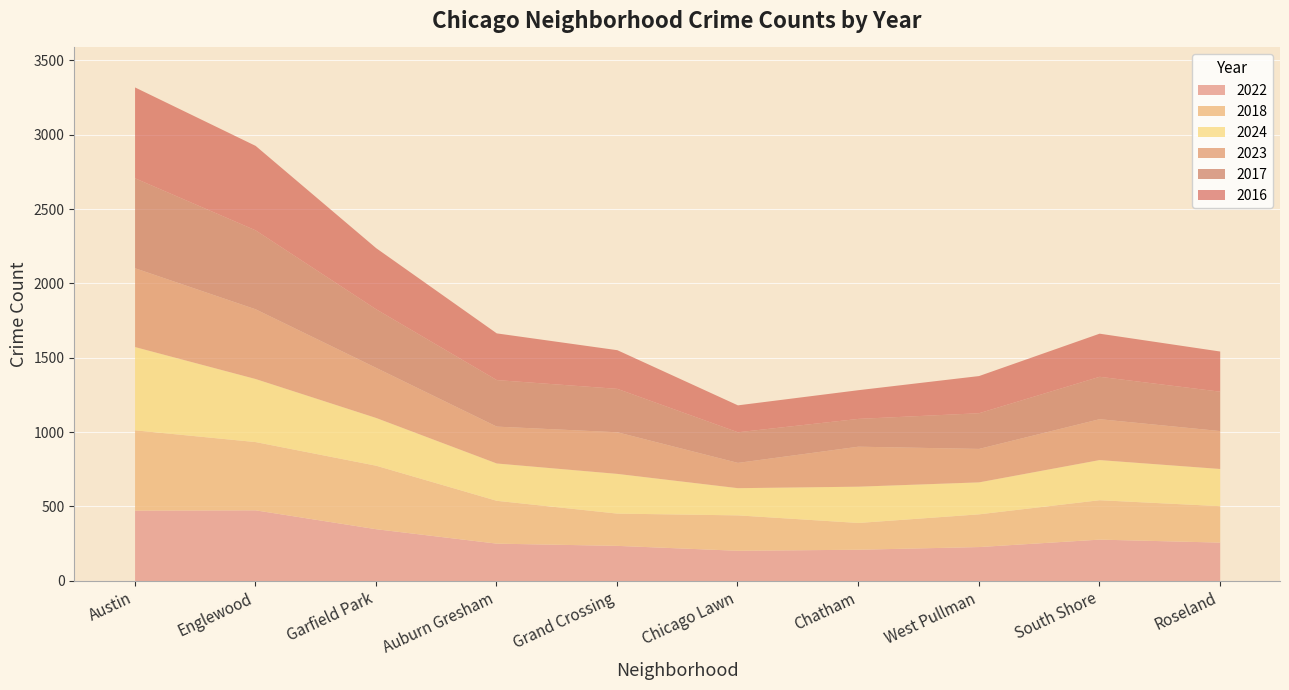

What is the total value across all series at Englewood?

2928